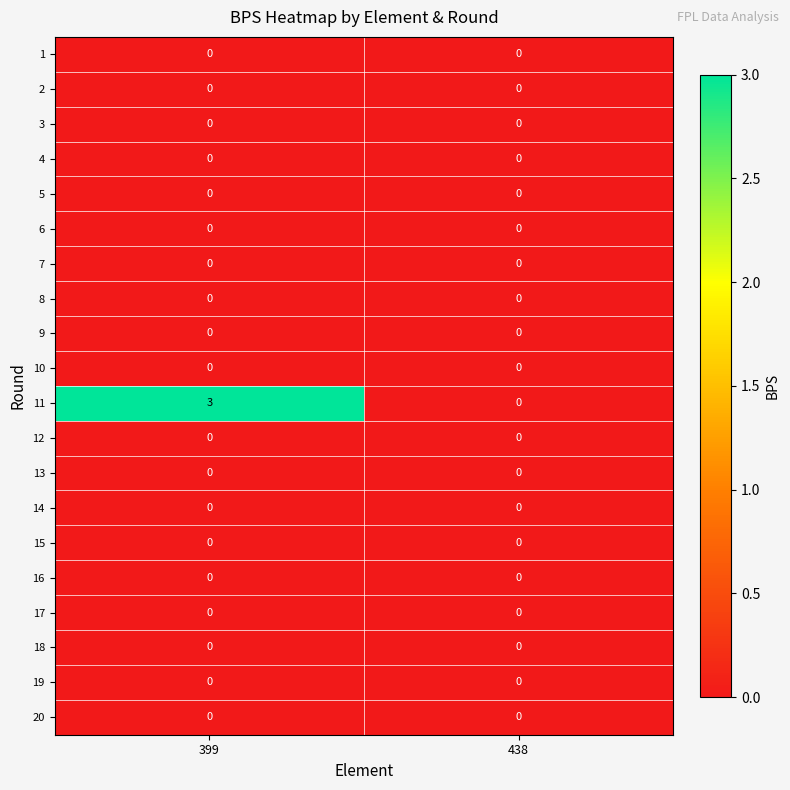

What is the greatest value displayed?

3